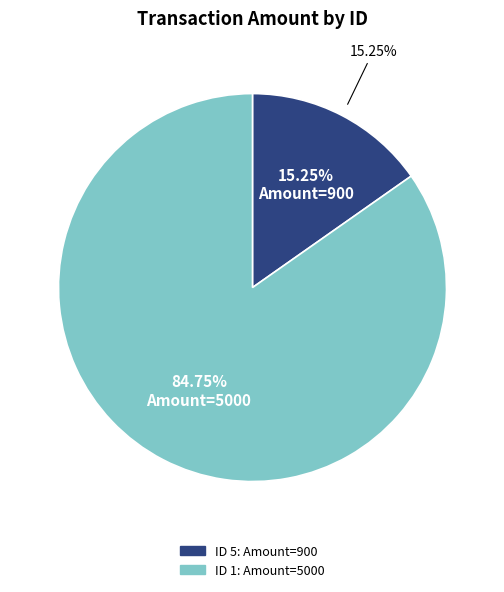

How many segments does this pie chart have?

2